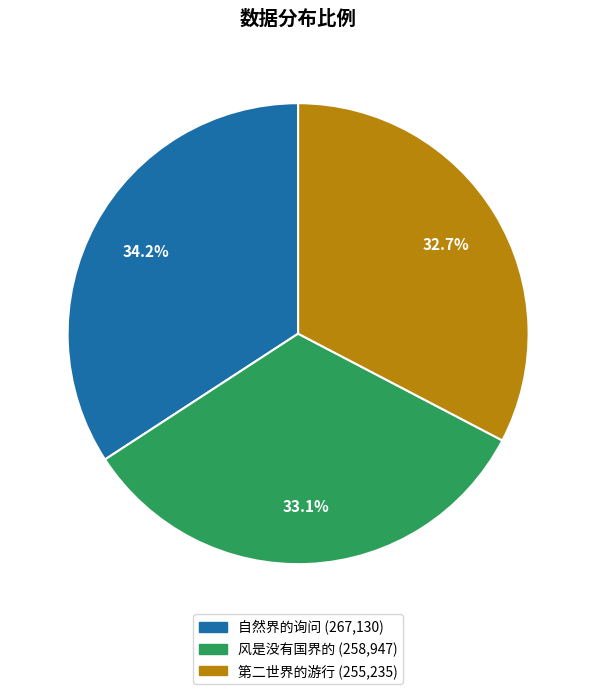

To the nearest percent, what portion does 第二世界的游行 represent?

33%